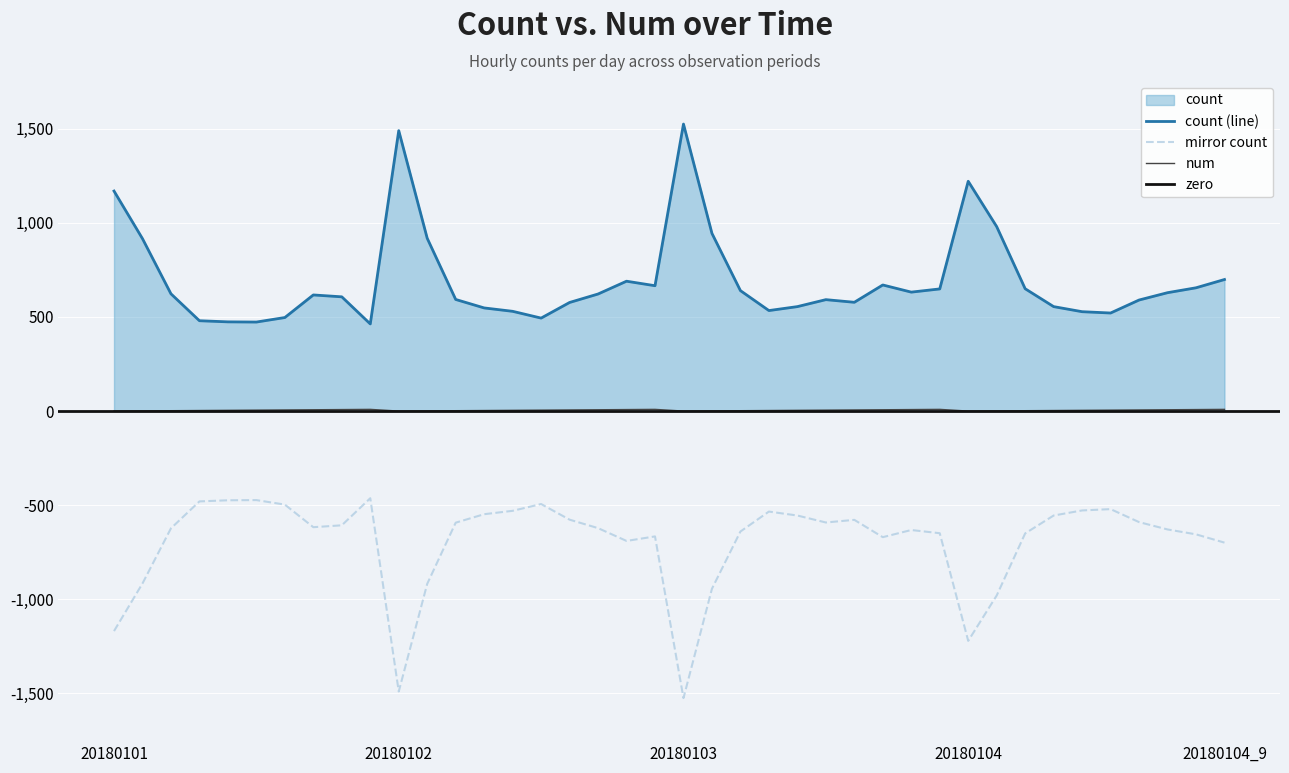

True or false: num and count intersect in this chart.

False